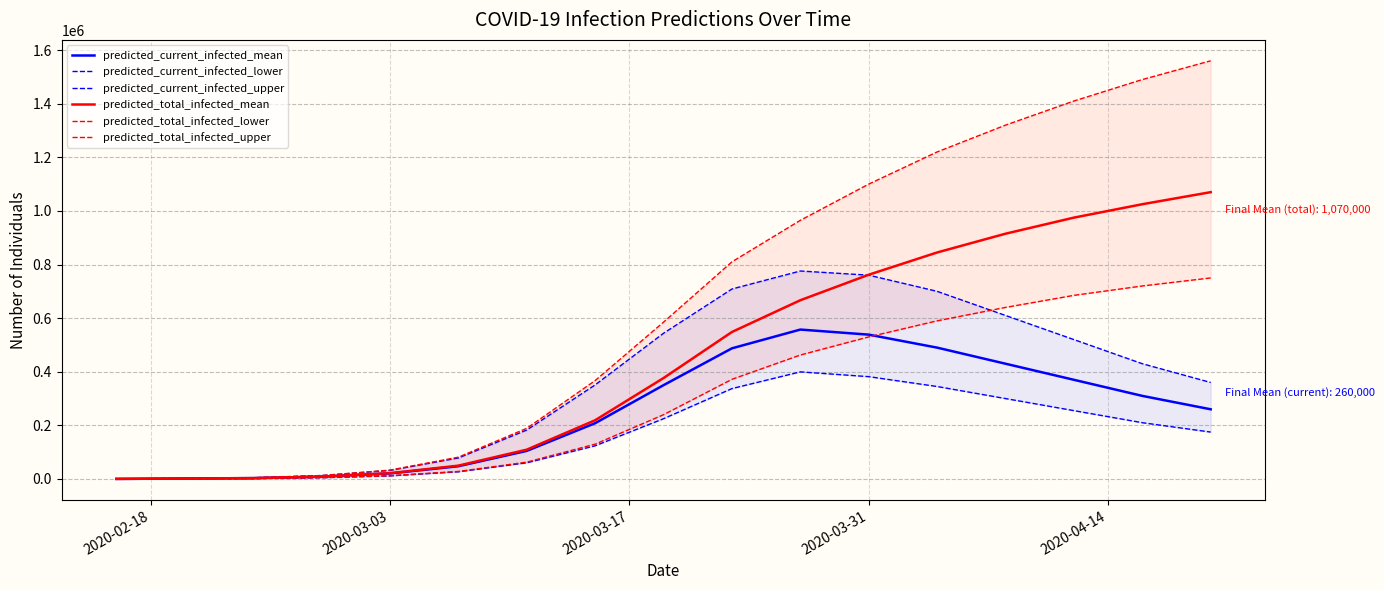

Does the chart have visible grid lines?

Yes